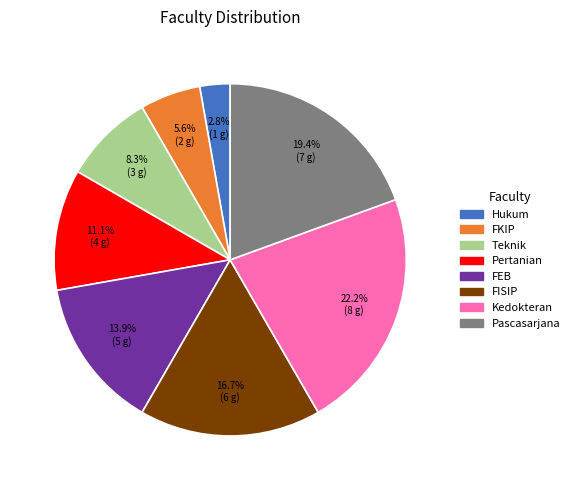

Does Teknik account for over 50% of the chart?

No